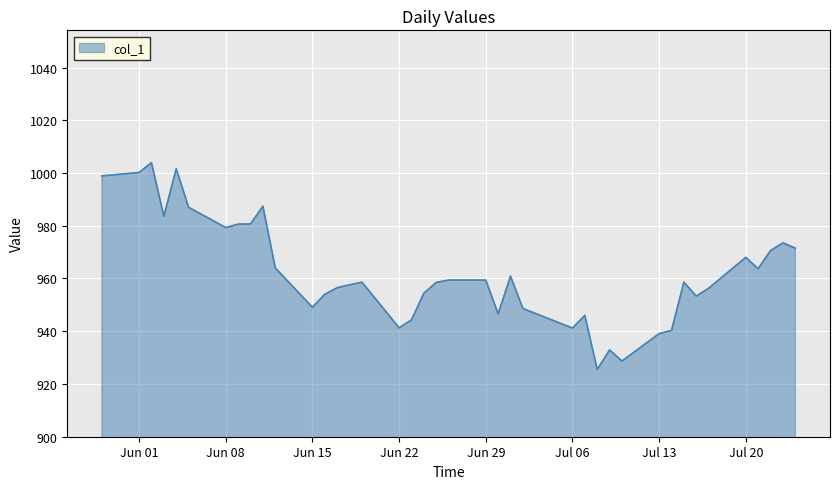

What is the sum of all values?

38485.6